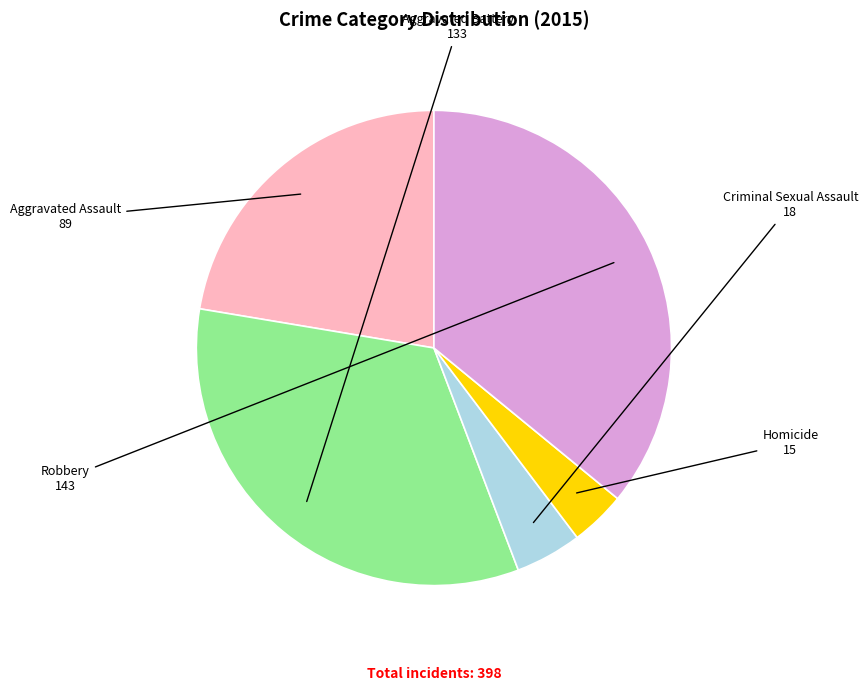

Is there a majority slice in this chart?

No